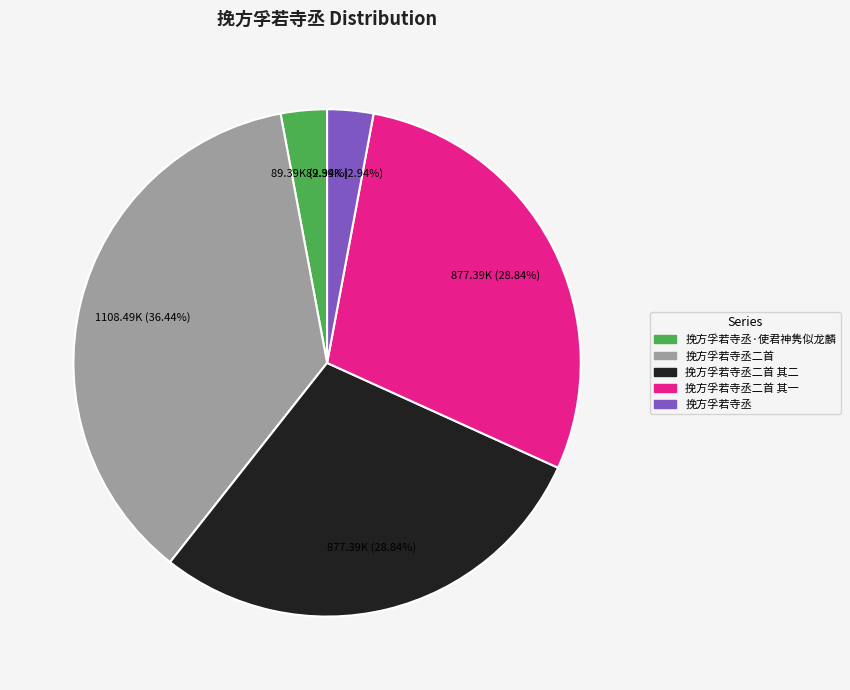

To the nearest percent, what is the average slice percentage?

20%